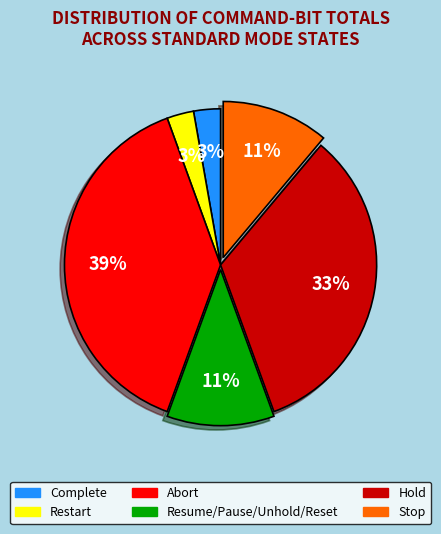

Is there any slice that represents more than half of the pie?

No